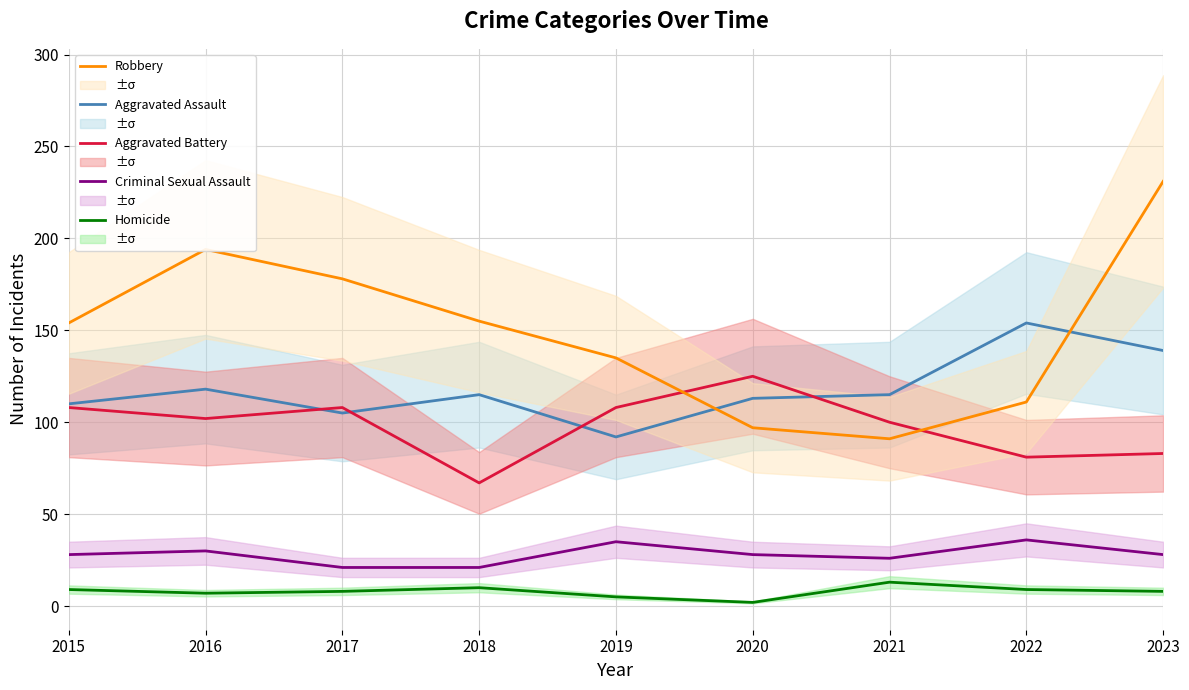

True or false: Aggravated Battery and Criminal Sexual Assault cross at least once.

False